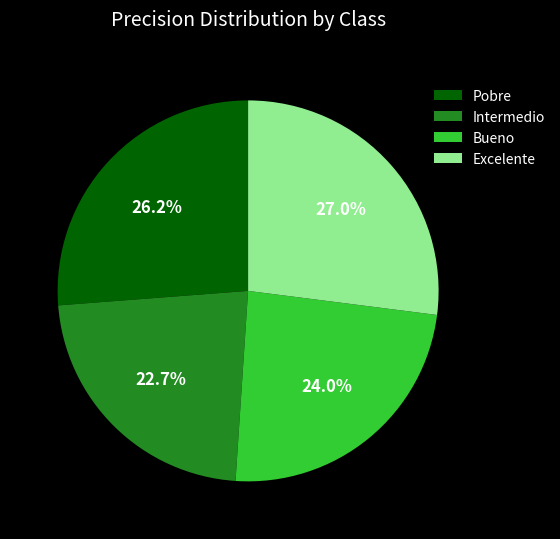

Rank the categories by value from lowest to highest.

Intermedio, Bueno, Pobre, Excelente